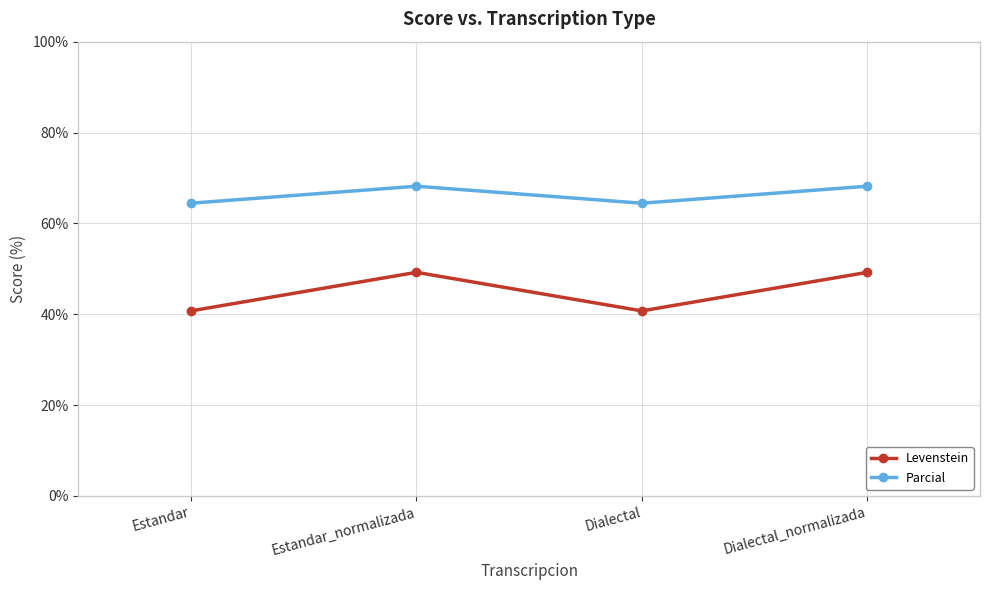

List the series in order of their peak value, highest first.

Parcial, Levenstein